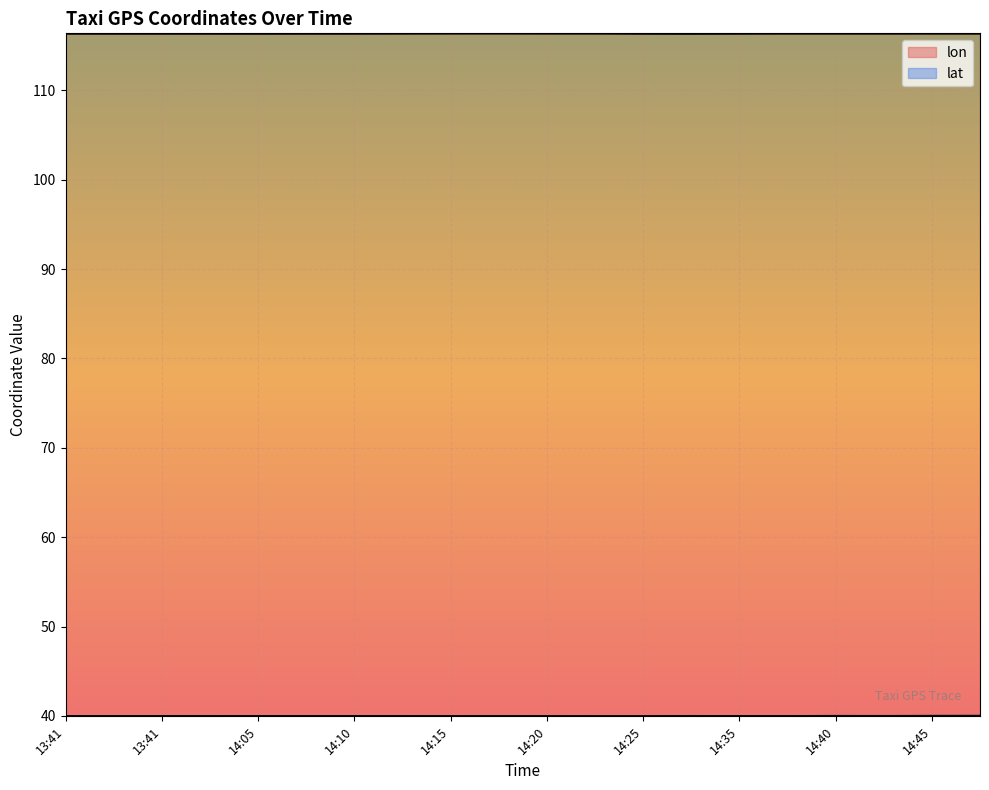

True or false: lon and lat cross at least once.

False